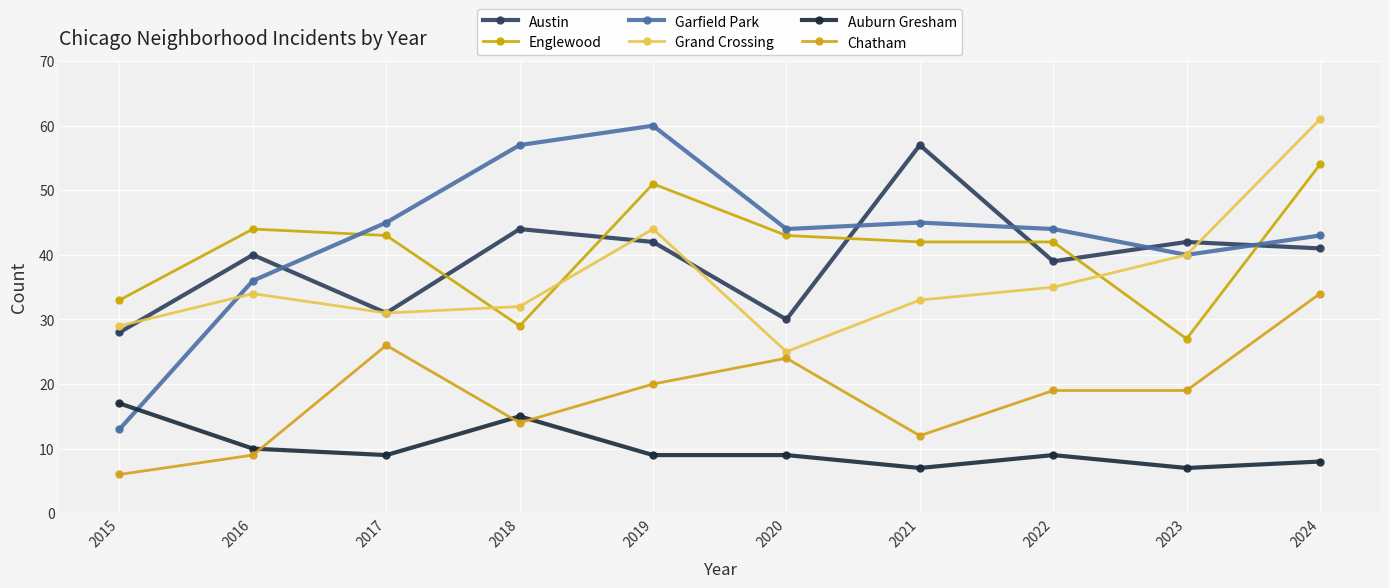

What is the highest value of the Garfield Park series?

60